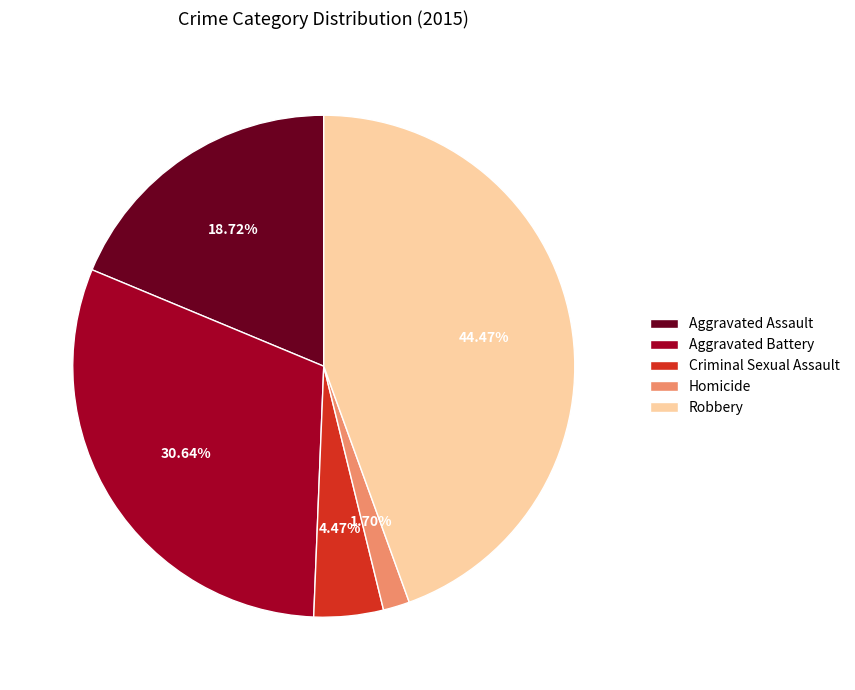

What percentage is NOT represented by Aggravated Battery?

69.4%